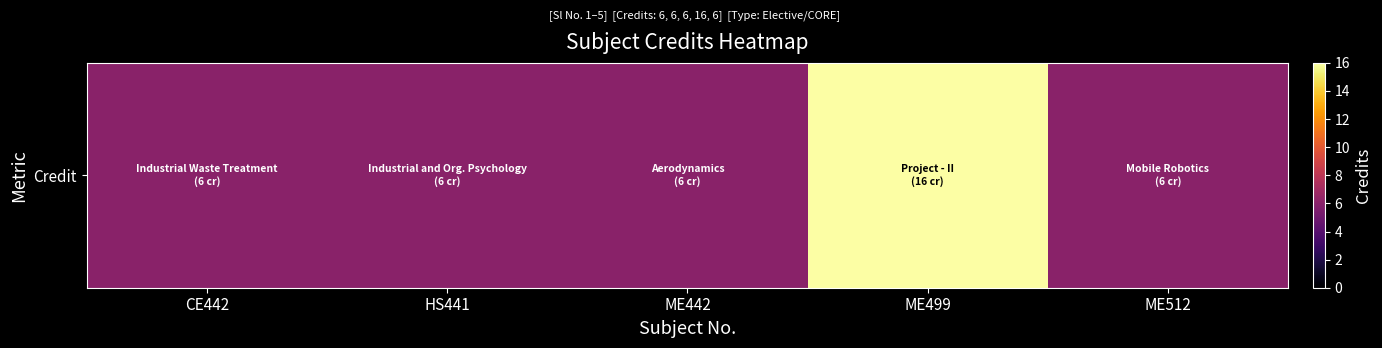

Which label corresponds to the largest value in the chart?

ME499